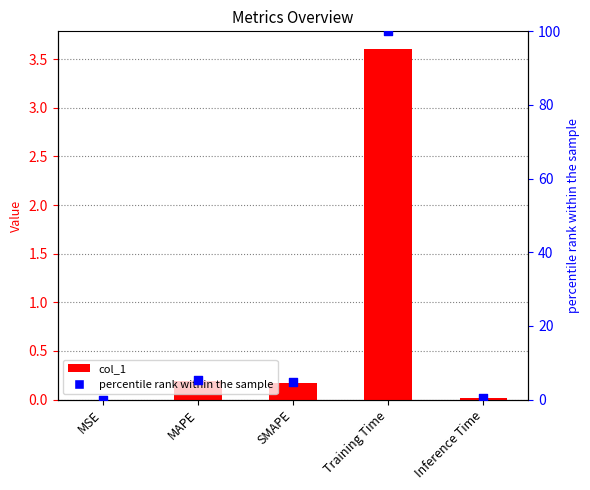

At which category is the sum across all series the highest?

Training Time